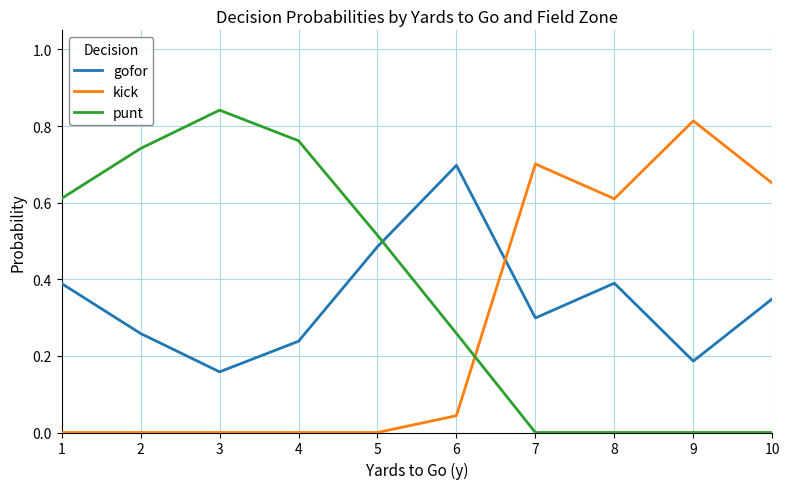

How many lines are shown in the chart?

3